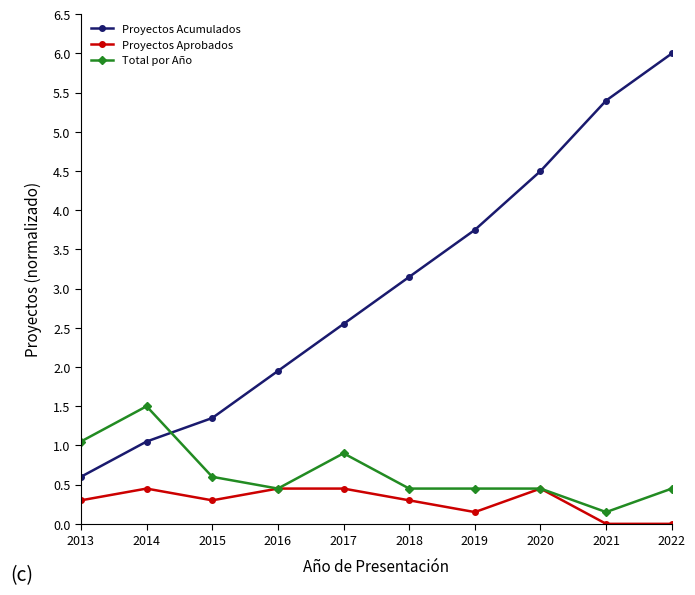

After their last crossing, which series has the higher values: Proyectos Acumulados or Total por Año?

Proyectos Acumulados